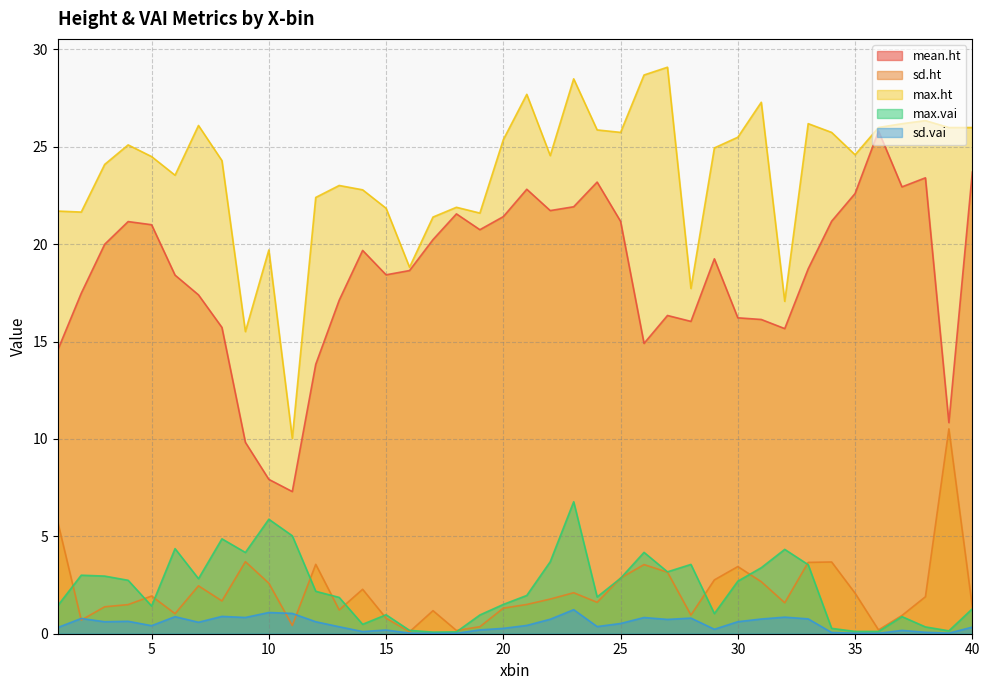

Reading left to right, transcribe all the data shown in this chart.

mean.ht: 14.6	17.5	20.0	21.2	21.0	18.4	17.4	15.7	9.8	7.9	7.3	13.8	17.1	19.7	18.4	18.6	20.2	21.6	20.7	21.4	22.8	21.7	21.9	23.2	21.2	14.9	16.3	16.0	19.3	16.2	16.1	15.7	18.7	21.2	22.6	25.8	22.9	23.4	10.8	23.7
sd.ht: 5.7	0.7	1.4	1.5	1.9	1.0	2.5	1.7	3.7	2.6	0.4	3.6	1.2	2.3	0.8	0.1	1.2	0.2	0.4	1.3	1.5	1.8	2.1	1.6	2.9	3.5	3.2	1.0	2.8	3.4	2.7	1.6	3.7	3.7	2.1	0.2	0.9	1.9	10.5	1.4
max.ht: 21.7	21.7	24.1	25.1	24.5	23.5	26.1	24.3	15.5	19.7	10.0	22.4	23.0	22.8	21.8	18.8	21.4	21.9	21.6	25.4	27.7	24.6	28.5	25.9	25.7	28.7	29.1	17.7	24.9	25.5	27.3	17.1	26.2	25.7	24.6	26.0	26.2	26.3	26.0	26.0
max.vai: 1.4	3.0	3.0	2.7	1.4	4.4	2.8	4.9	4.2	5.9	5.0	2.2	1.9	0.5	1.0	0.2	0.1	0.1	1.0	1.5	2.0	3.7	6.8	1.9	2.8	4.2	3.2	3.6	1.0	2.7	3.4	4.3	3.5	0.3	0.1	0.1	0.9	0.4	0.1	1.3
sd.vai: 0.3	0.8	0.6	0.6	0.4	0.9	0.6	0.9	0.8	1.1	1.0	0.6	0.4	0.1	0.2	0.0	0.0	0.0	0.2	0.3	0.4	0.7	1.2	0.4	0.5	0.8	0.7	0.8	0.2	0.6	0.8	0.9	0.8	0.1	0.0	0.0	0.2	0.1	0.0	0.3